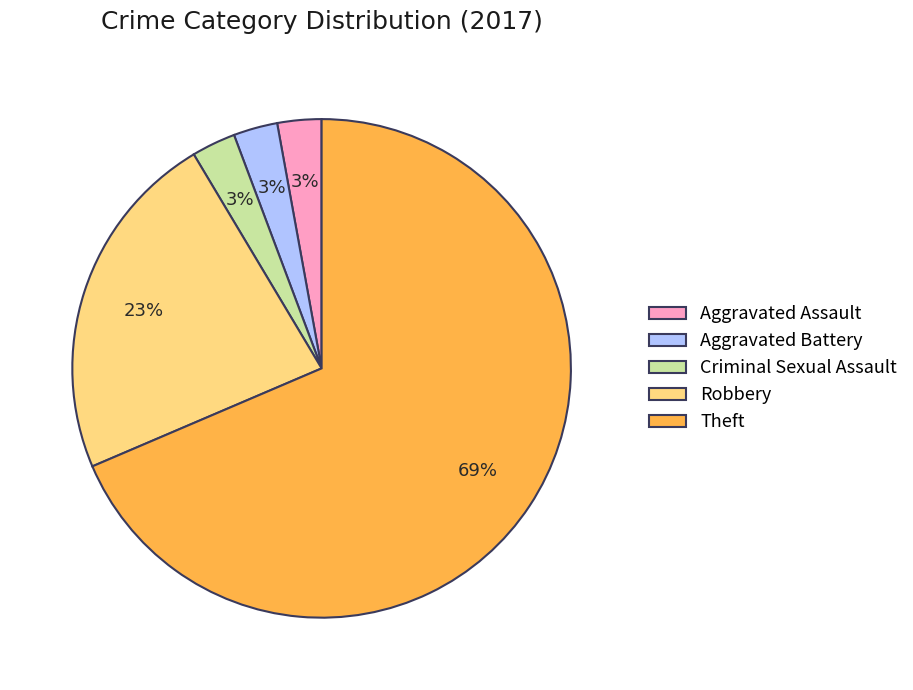

To the nearest percent, what is the average slice percentage?

20%